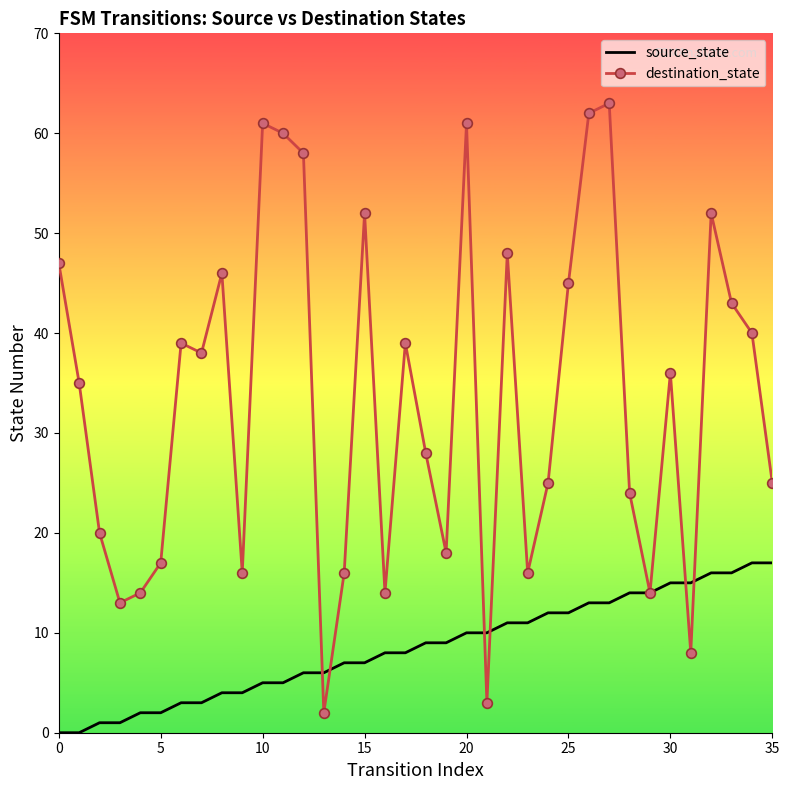

Count the number of categories in the chart.

36